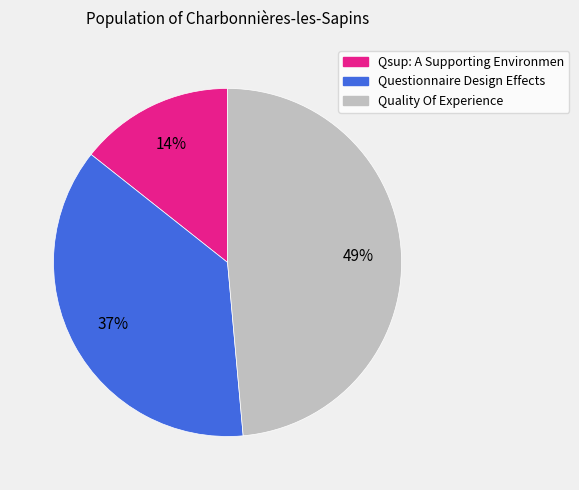

True or false: Qsup: A Supporting Environmen accounts for 1% of the total.

False